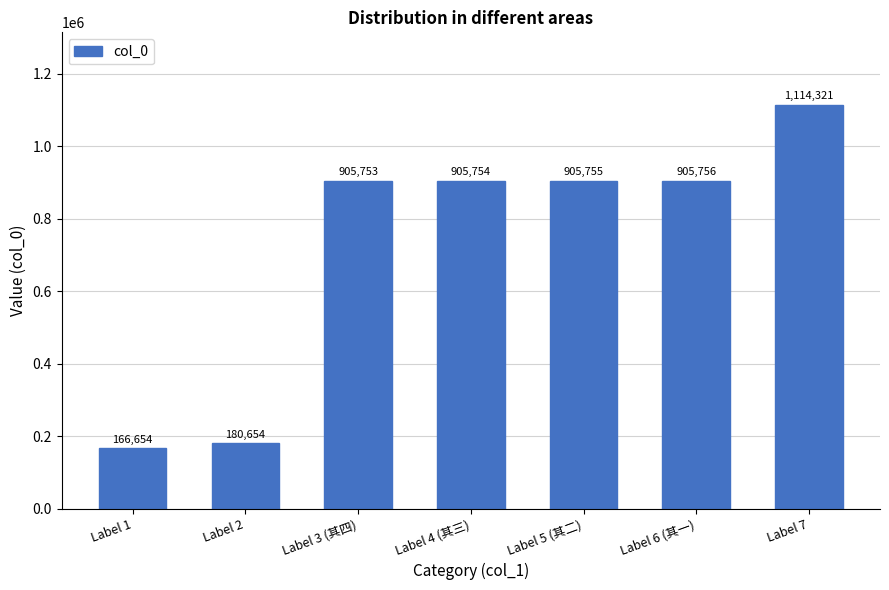

What is the sum of the values at Label 2 and Label 4 (其三)?

1086408